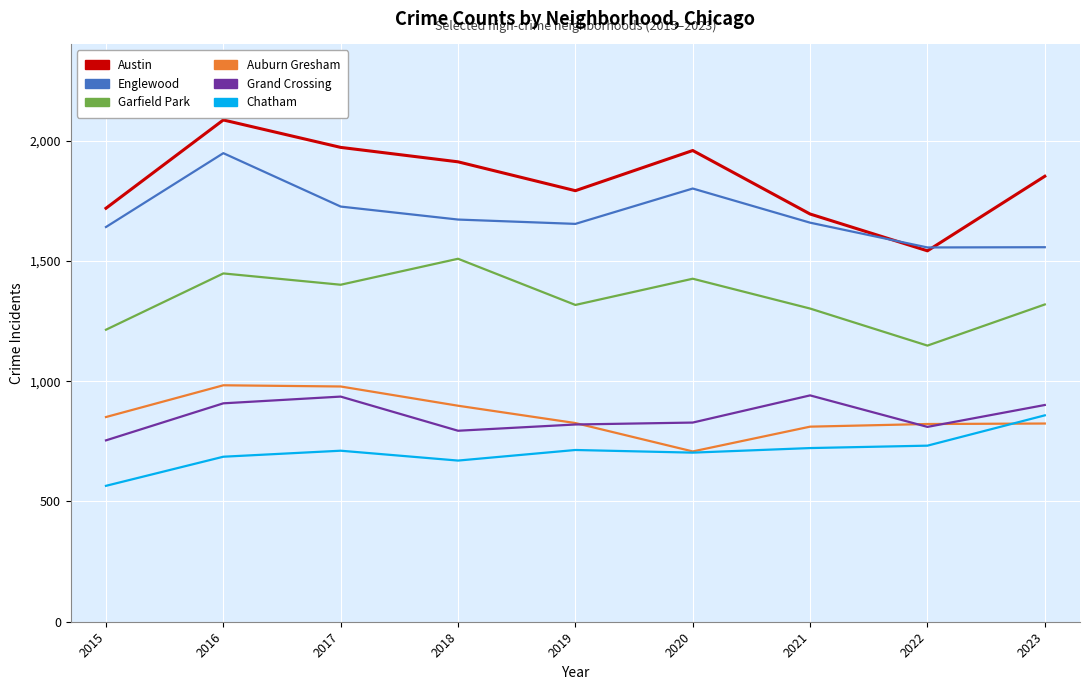

How many lines are shown in the chart?

6